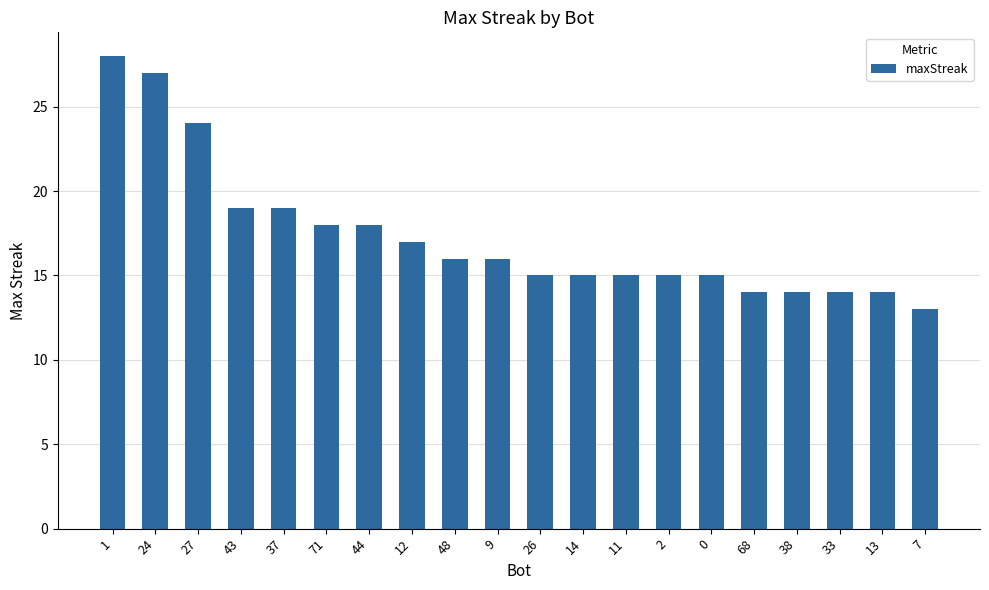

What is the average value?

17